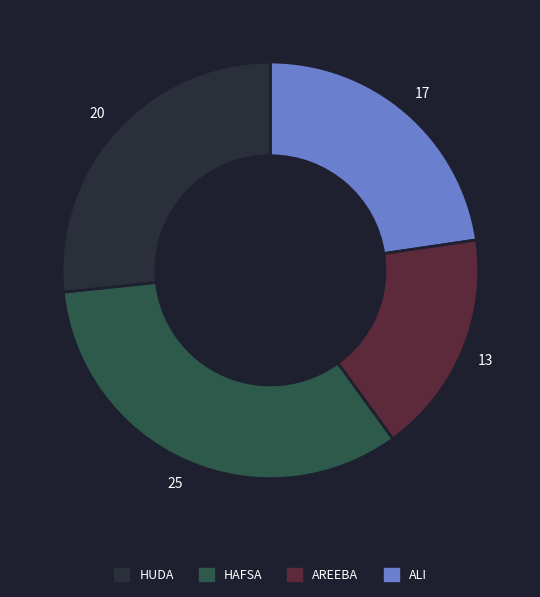

Is there a majority slice in this chart?

No